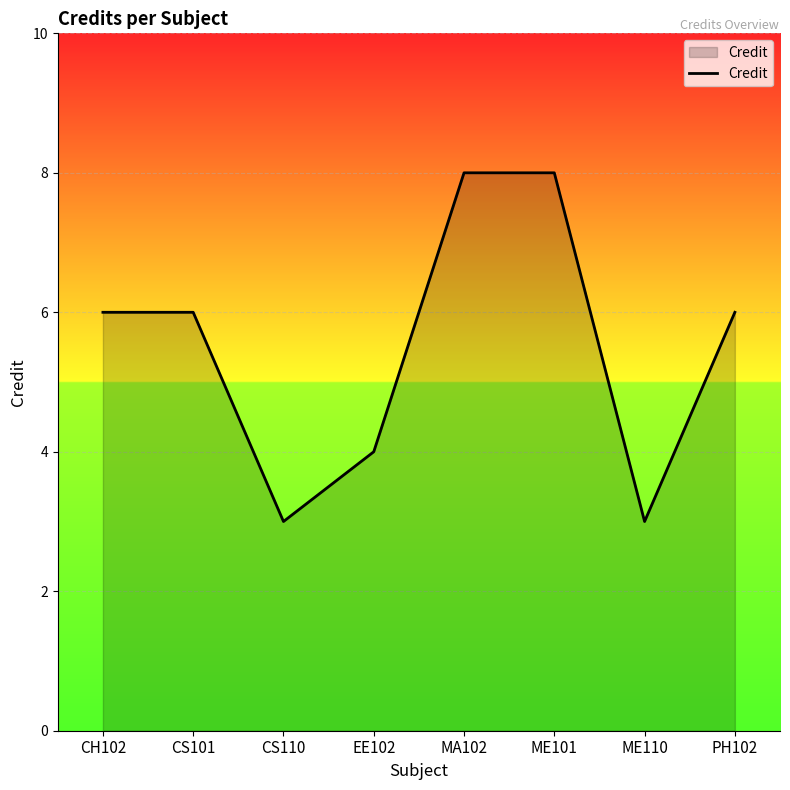

How many lines are shown in the chart?

1